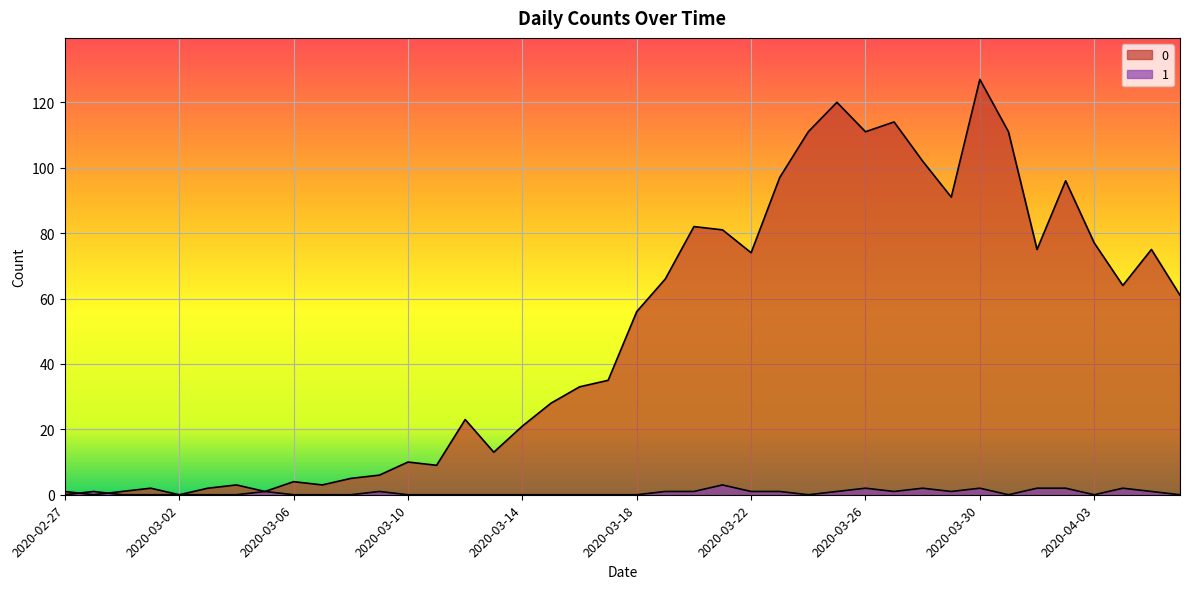

Reading left to right, what are all the values shown in this chart?

0: 2020-02-27=1	2020-02-28=0	2020-02-29=1	2020-03-01=2	2020-03-02=0	2020-03-03=2	2020-03-04=3	2020-03-05=1	2020-03-06=4	2020-03-07=3	2020-03-08=5	2020-03-09=6	2020-03-10=10	2020-03-11=9	2020-03-12=23	2020-03-13=13	2020-03-14=21	2020-03-15=28	2020-03-16=33	2020-03-17=35	2020-03-18=56	2020-03-19=66	2020-03-20=82	2020-03-21=81	2020-03-22=74	2020-03-23=97	2020-03-24=111	2020-03-25=120	2020-03-26=111	2020-03-27=114	2020-03-28=102	2020-03-29=91	2020-03-30=127	2020-03-31=111	2020-04-01=75	2020-04-02=96	2020-04-03=77	2020-04-04=64	2020-04-05=75	2020-04-06=61
1: 2020-02-27=0	2020-02-28=1	2020-02-29=0	2020-03-01=0	2020-03-02=0	2020-03-03=0	2020-03-04=0	2020-03-05=1	2020-03-06=0	2020-03-07=0	2020-03-08=0	2020-03-09=1	2020-03-10=0	2020-03-11=0	2020-03-12=0	2020-03-13=0	2020-03-14=0	2020-03-15=0	2020-03-16=0	2020-03-17=0	2020-03-18=0	2020-03-19=1	2020-03-20=1	2020-03-21=3	2020-03-22=1	2020-03-23=1	2020-03-24=0	2020-03-25=1	2020-03-26=2	2020-03-27=1	2020-03-28=2	2020-03-29=1	2020-03-30=2	2020-03-31=0	2020-04-01=2	2020-04-02=2	2020-04-03=0	2020-04-04=2	2020-04-05=1	2020-04-06=0